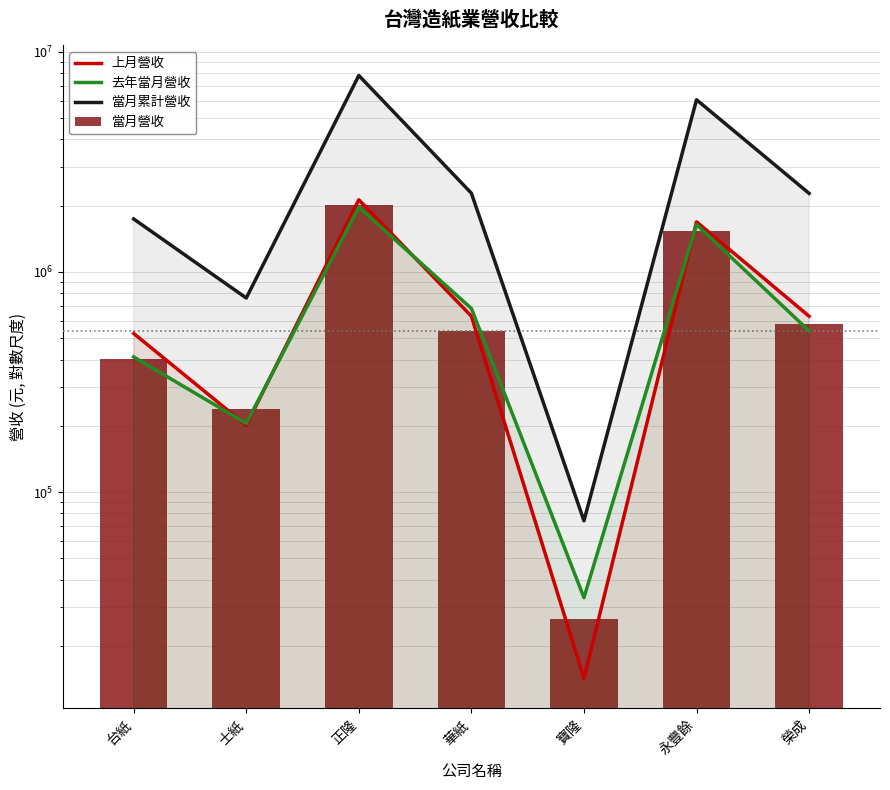

What position from the right is 榮成?

1